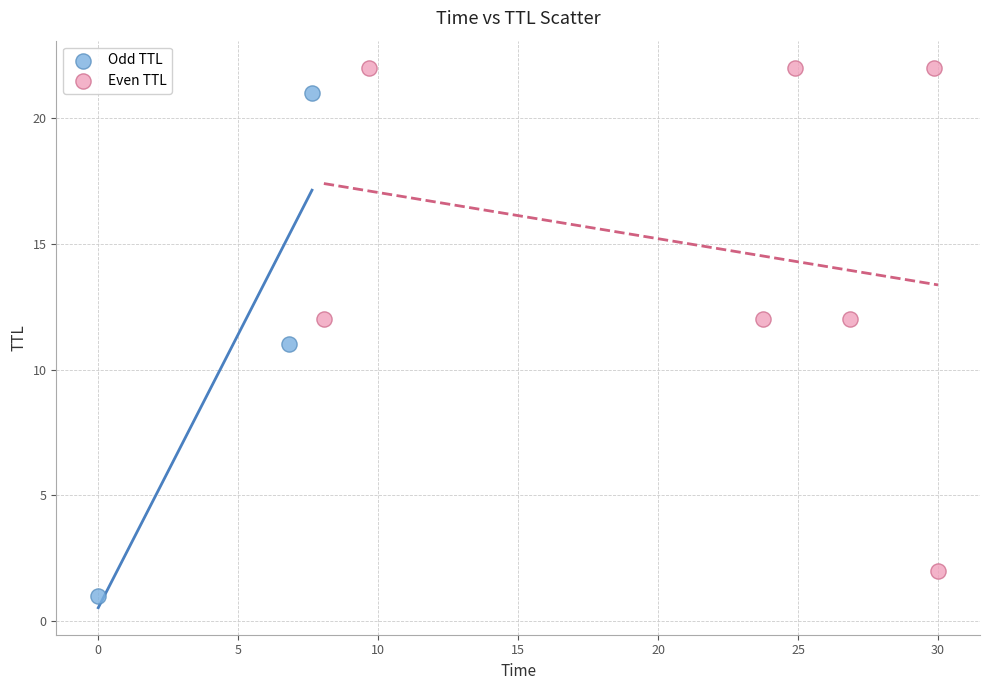

Which series contains the lowest Y value?

Odd TTL